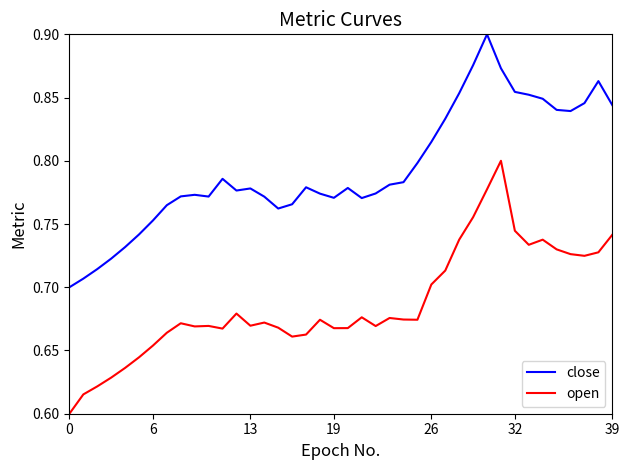

True or false: close and open cross at least once.

False